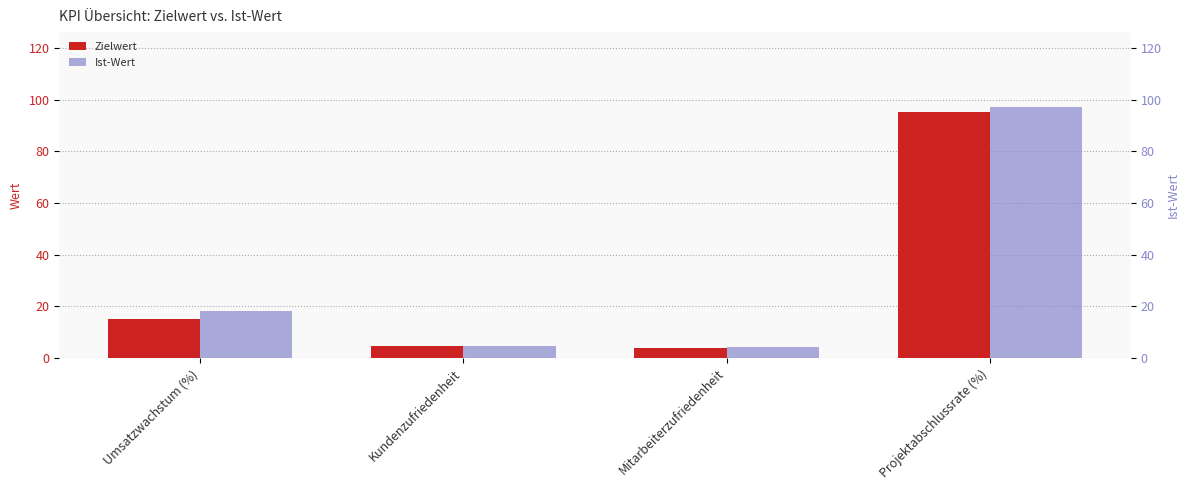

How many groups of bars are there?

4